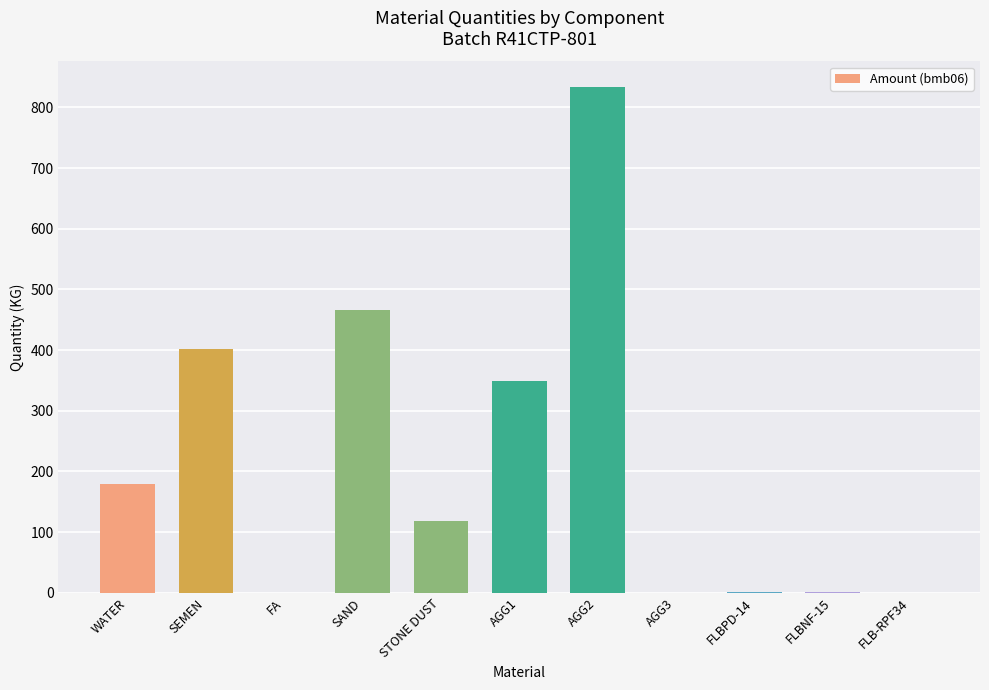

Between STONE DUST and FA, which is larger?

STONE DUST